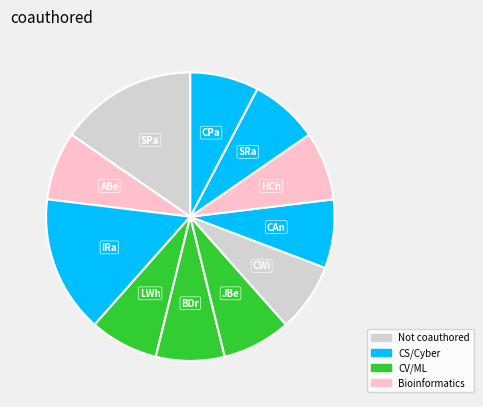

How many segments does this pie chart have?

11